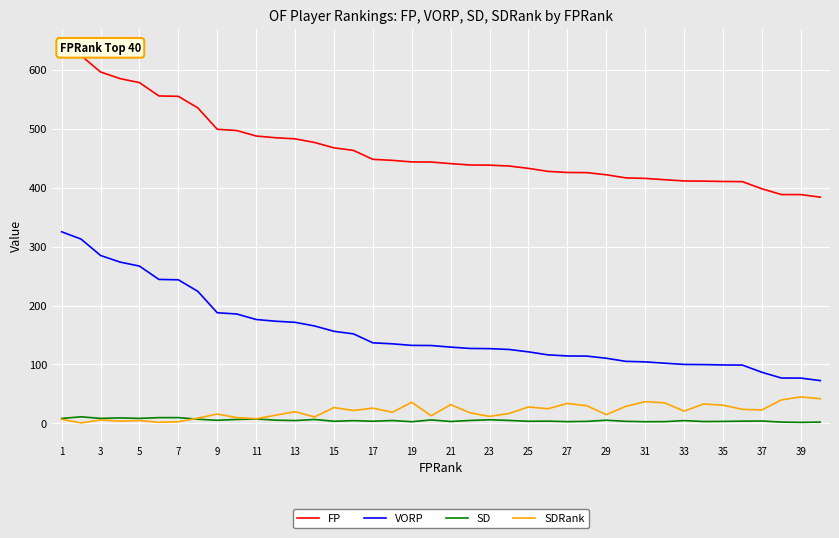

What is the maximum value for VORP?

325.0